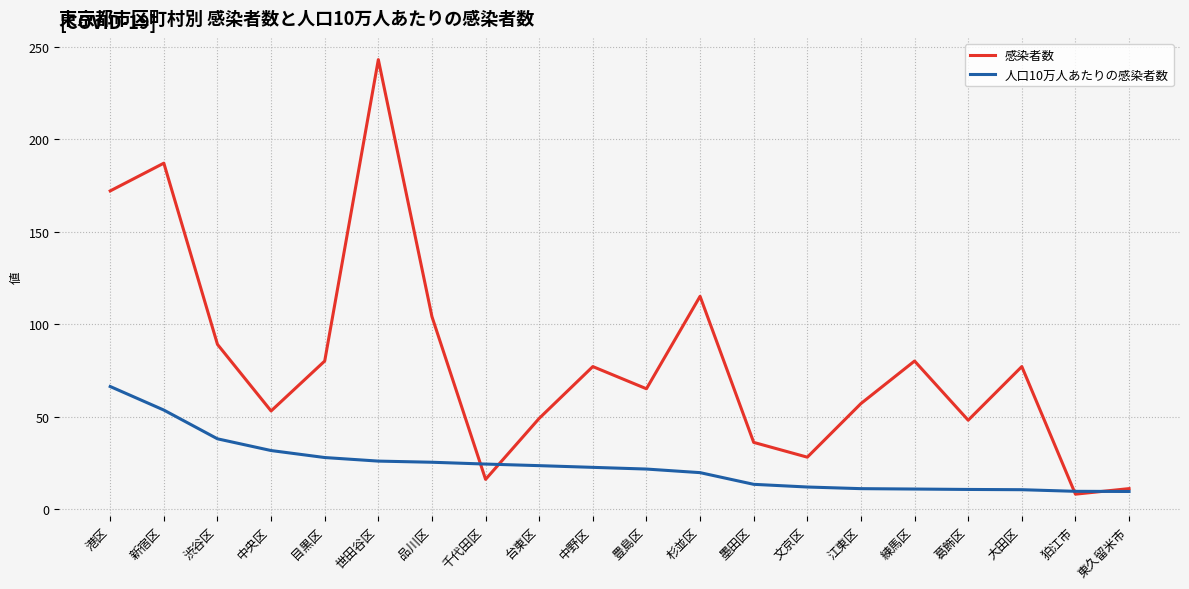

Where is the first local minimum for 感染者数?

中央区